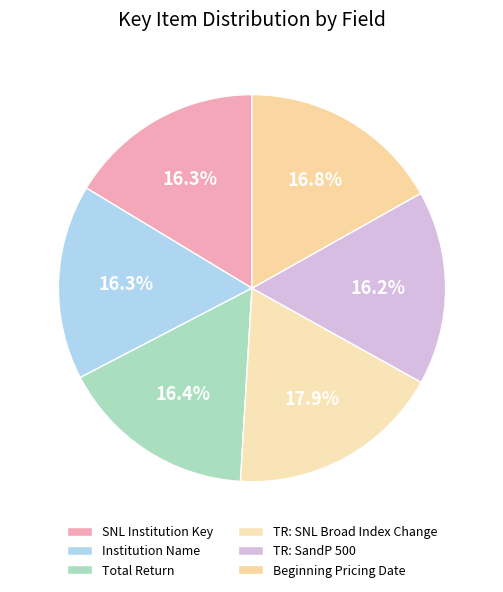

Between Institution Name and TR: SNL Broad Index Change, which is larger?

TR: SNL Broad Index Change